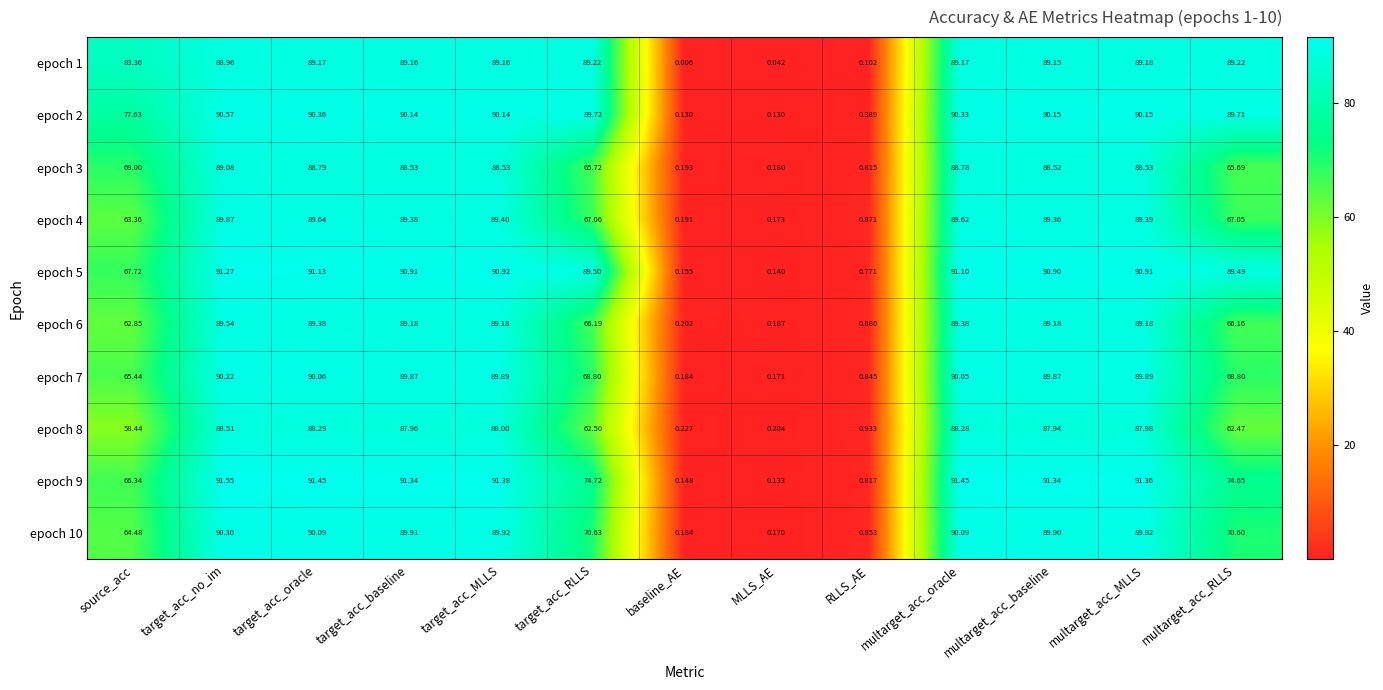

At which category is the sum across all series the highest?

target_acc_no_im